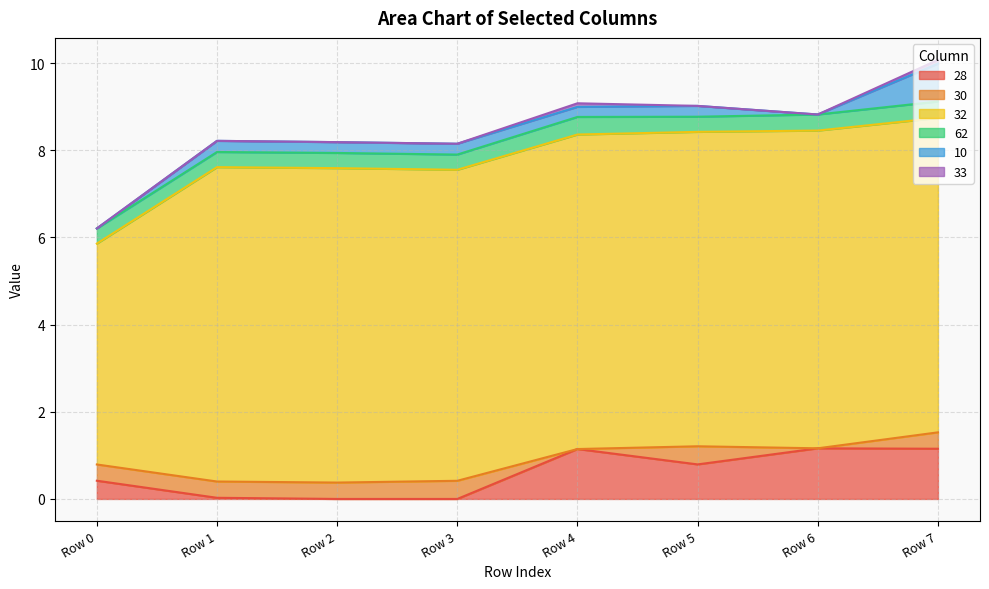

What is the spread (max minus min) of values at Row 2?

7.2